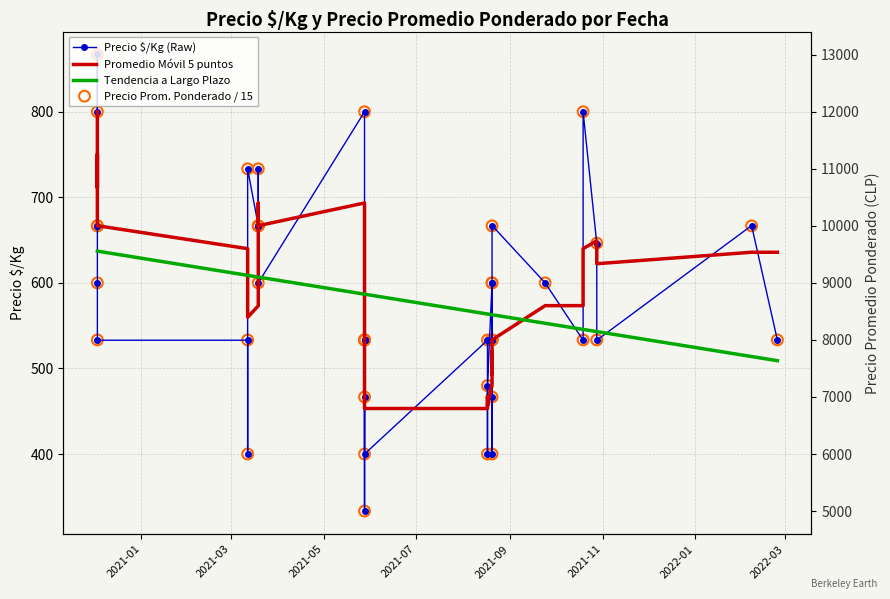

Which series has the largest total across all categories?

Promedio Móvil 5 puntos